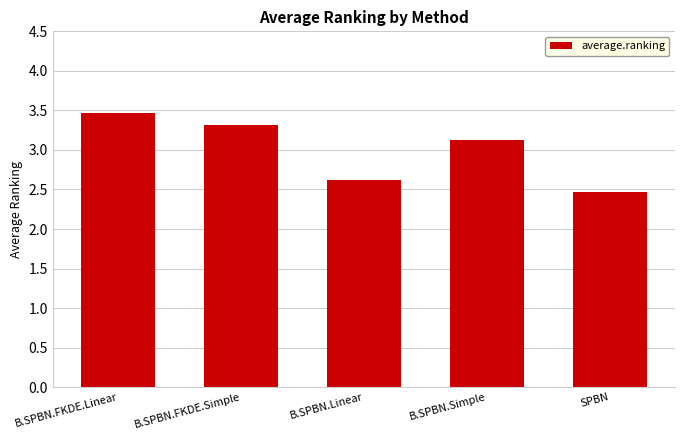

What is the difference between the maximum and second lowest values?

0.8